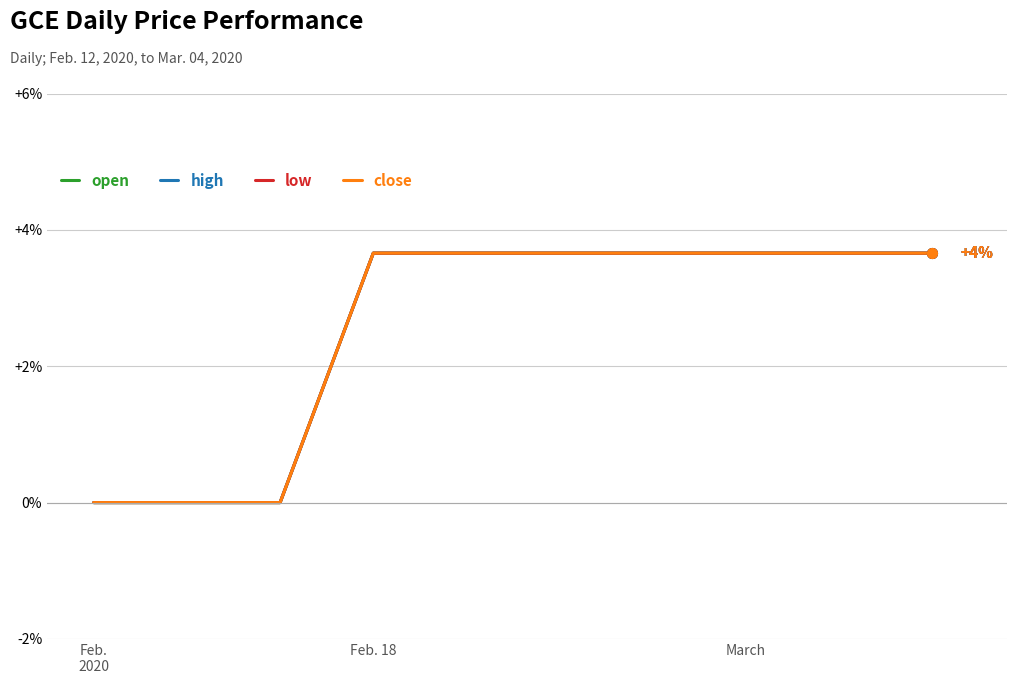

What is the value of the high point at the 10th from the left?

3.7